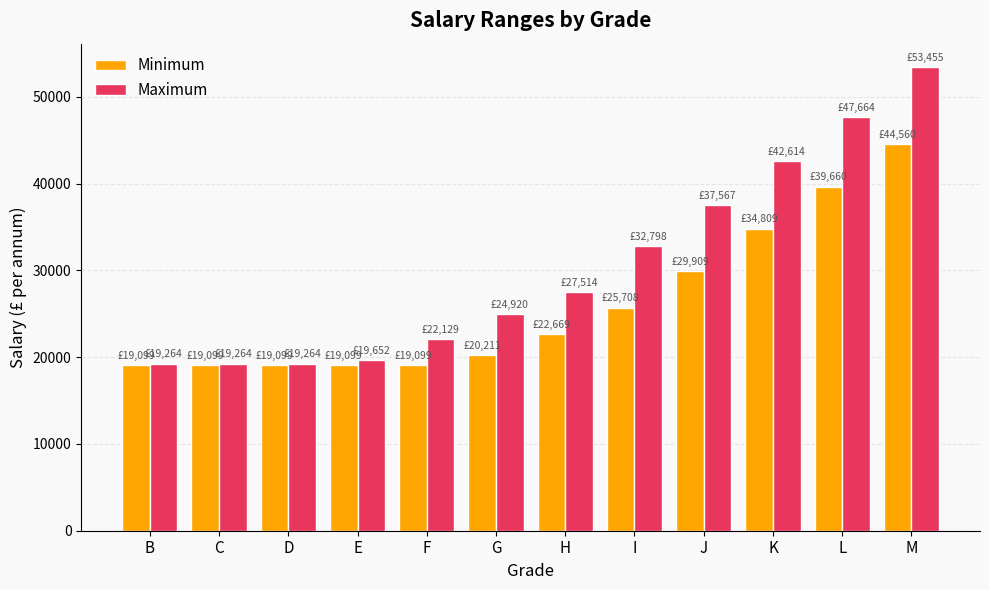

The Minimum series shows 37696 at H. True or false?

False